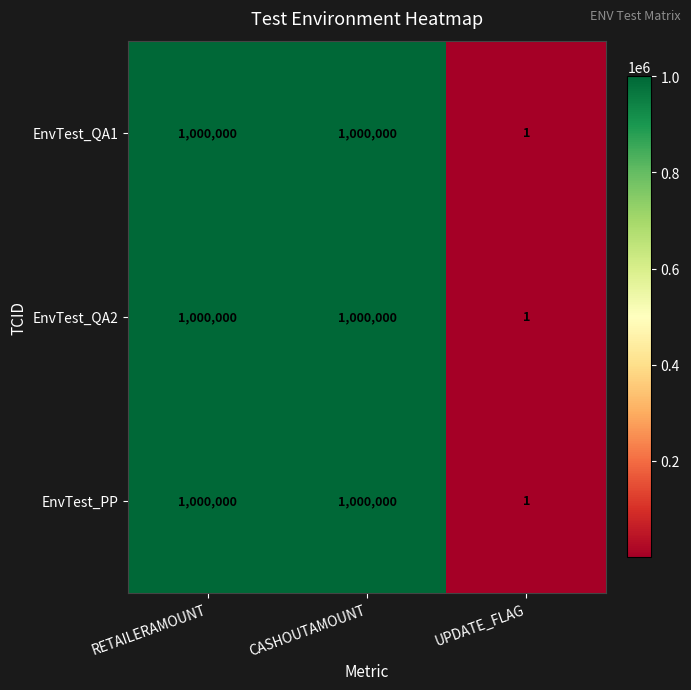

How many series are shown in this chart?

3